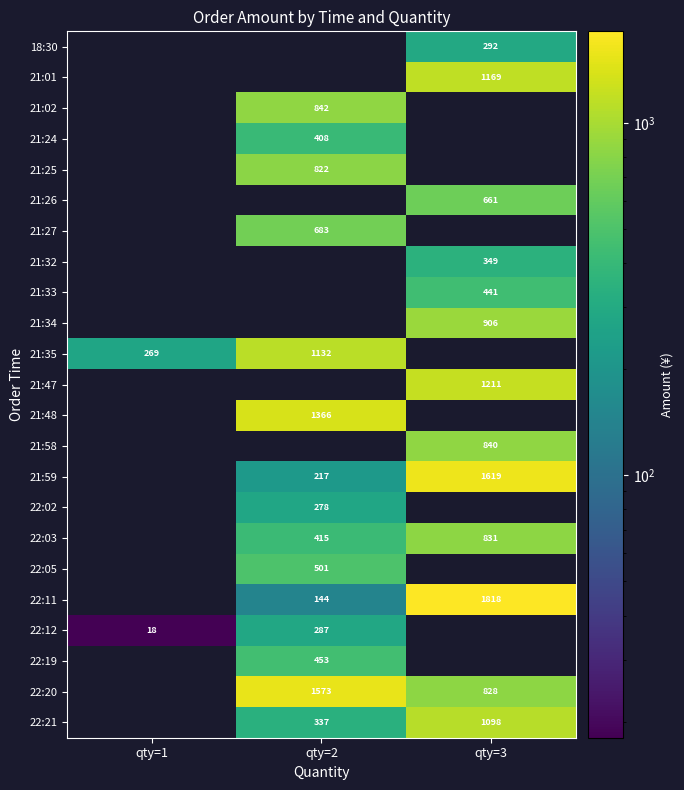

True or false: 21:25 has a value of 822 at qty=2.

True